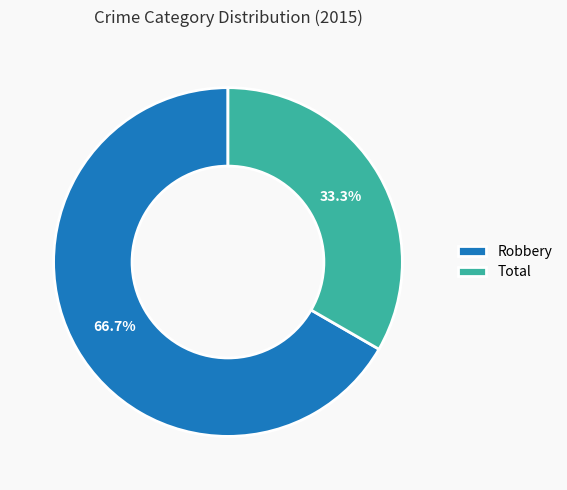

True or false: Total accounts for 19% of the total.

False